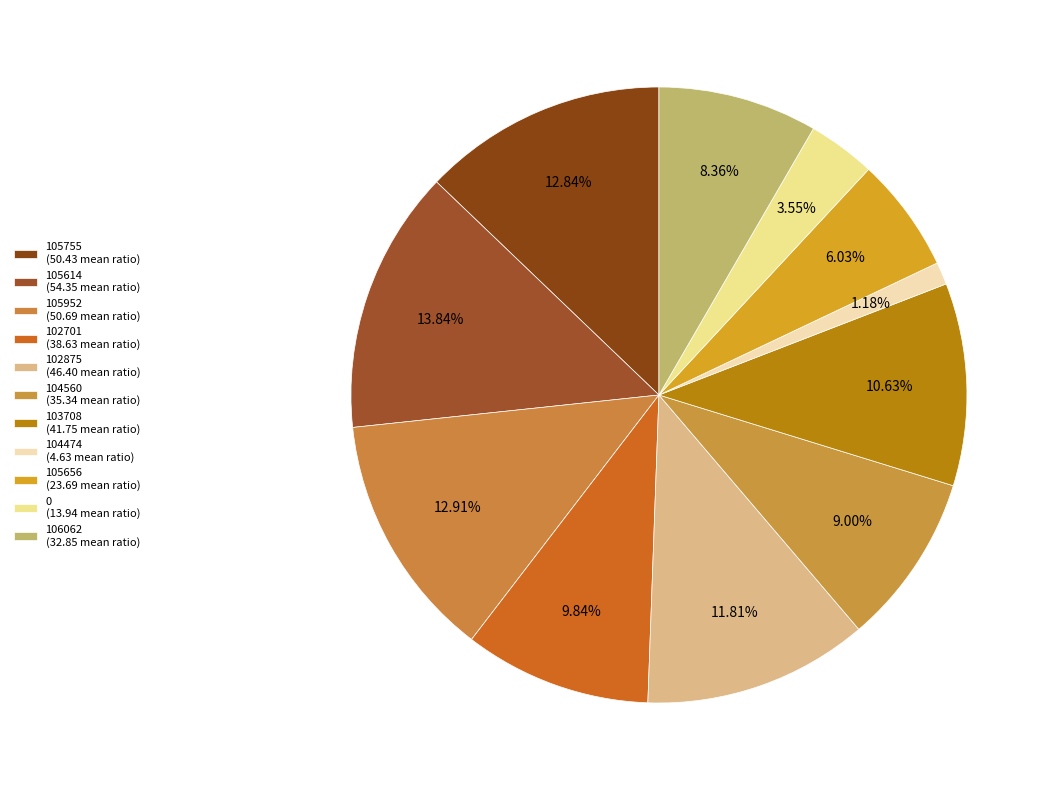

Does 103708 represent more than half of the total?

No